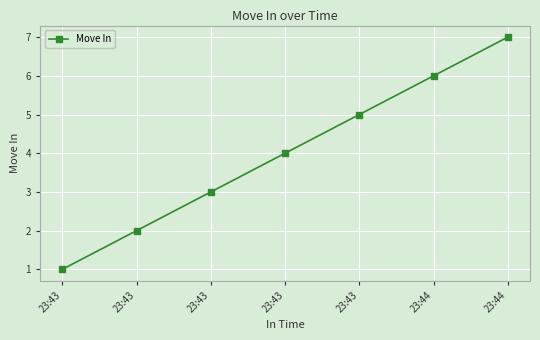

Reading right to left, transcribe all the data shown in this chart.

23:44=7	23:44=6	23:43=5	23:43=4	23:43=3	23:43=2	23:43=1